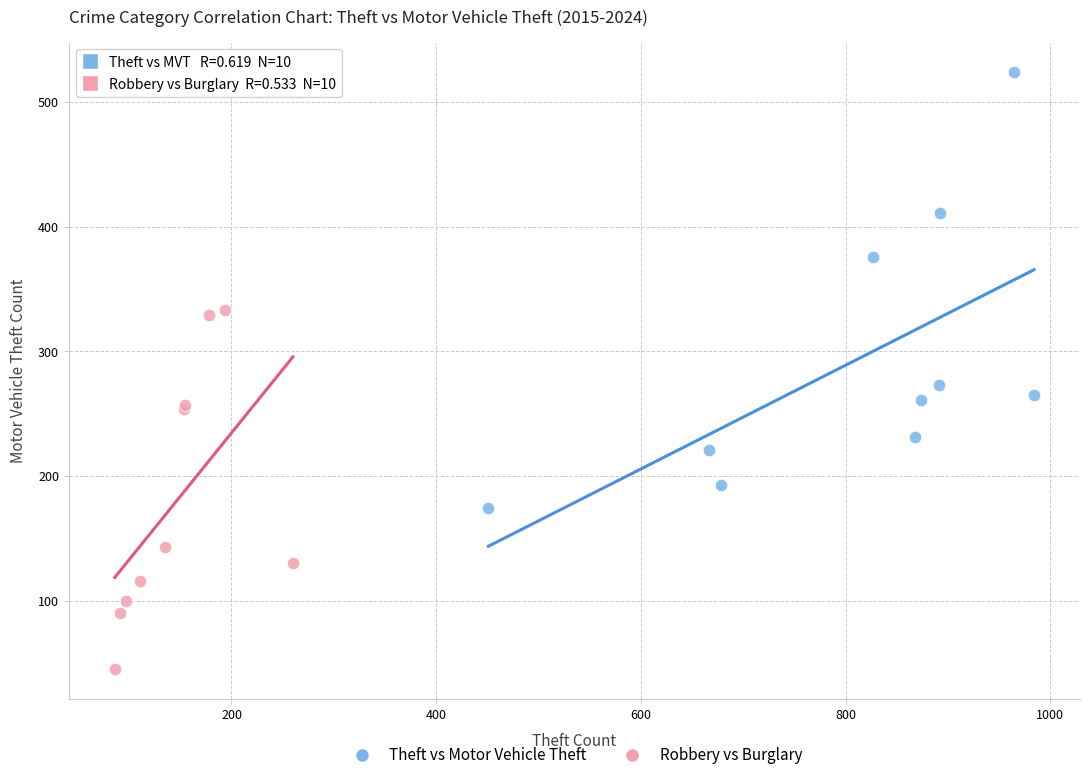

Which series reaches the minimum Y coordinate?

Robbery vs Burglary